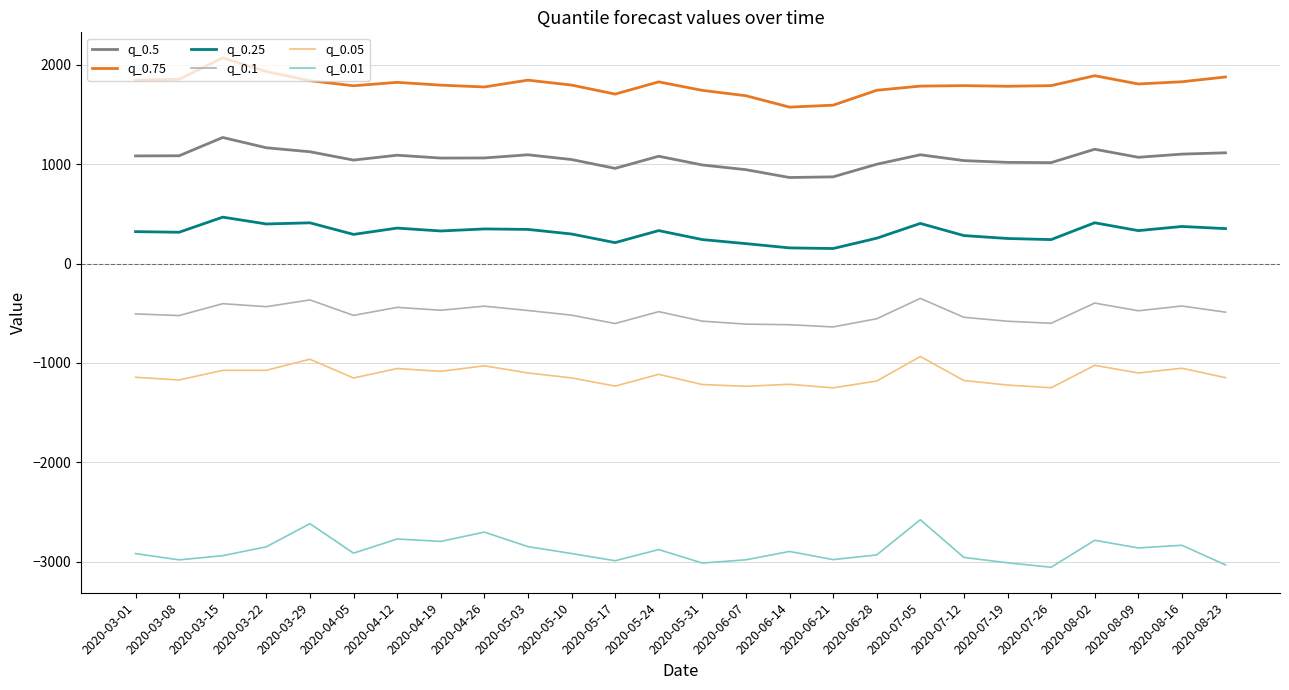

True or false: q_0.75 and q_0.1 cross at least once.

False